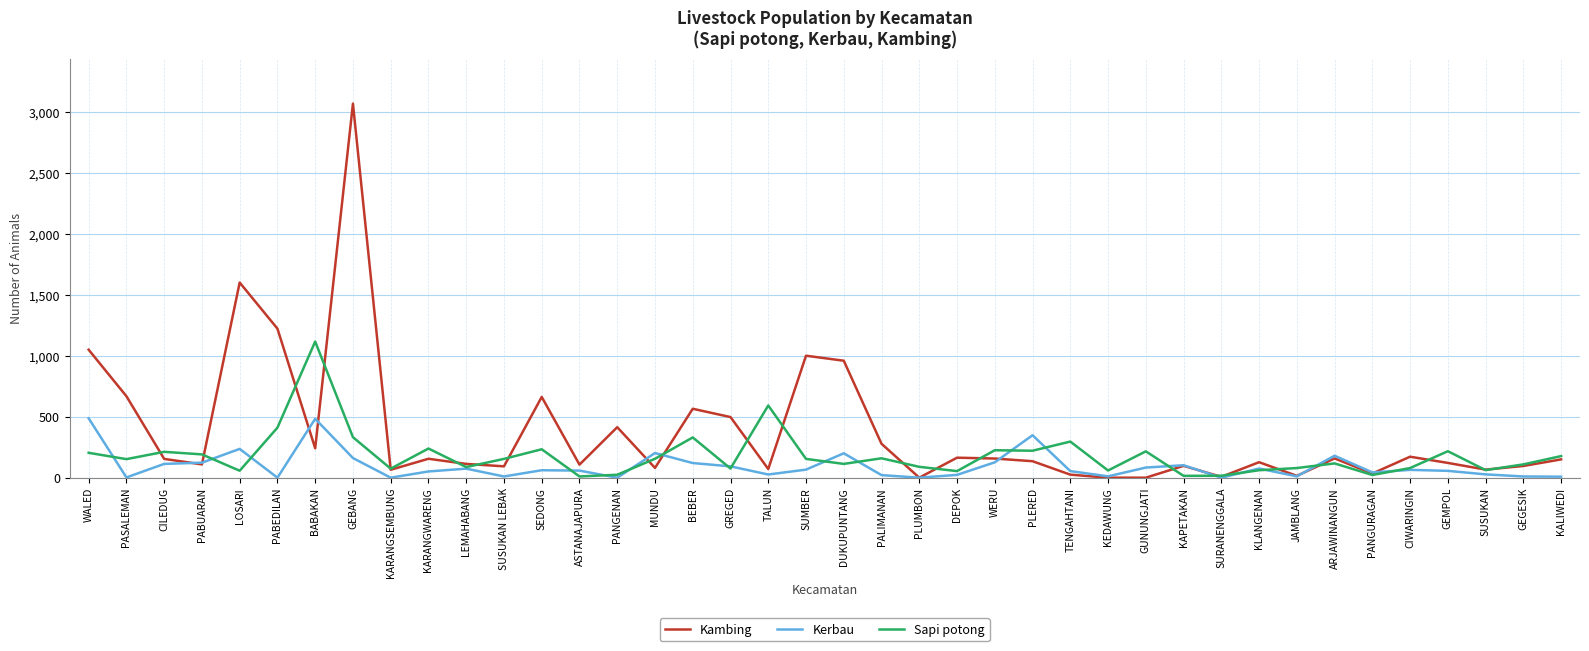

Rank the series by their maximum value, from lowest to highest.

Kerbau, Sapi potong, Kambing